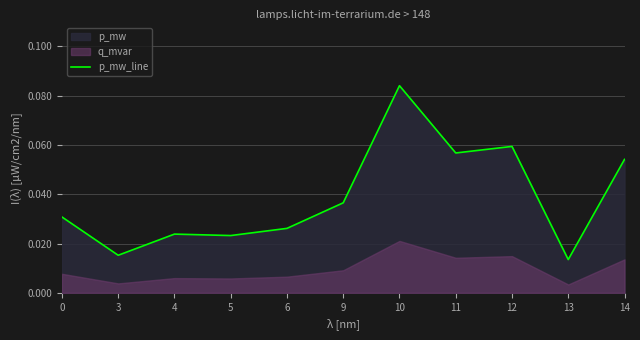

How many lines are shown in the chart?

1